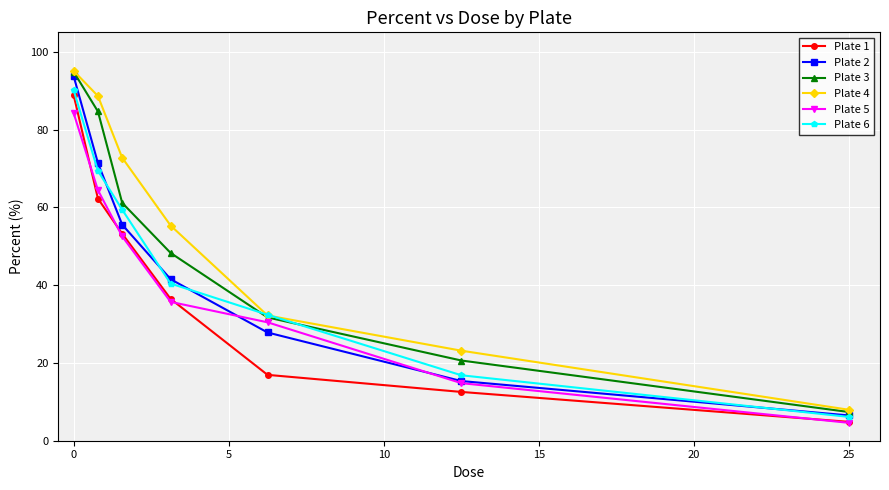

True or false: Plate 1 and Plate 3 cross at least once.

False